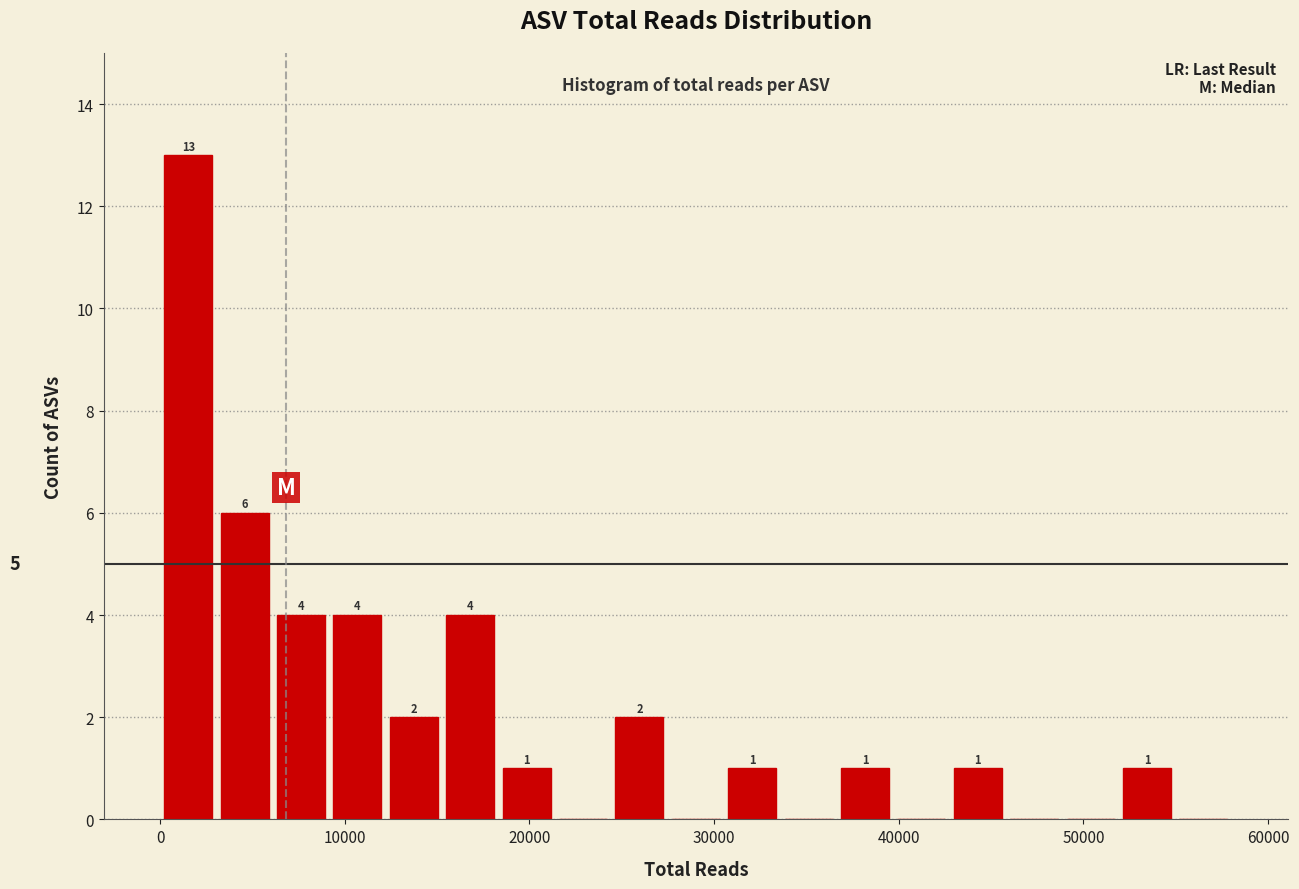

Around what value on the x-axis is the tallest bar? Give the approximate position of its centre, as read against the axis.

2000